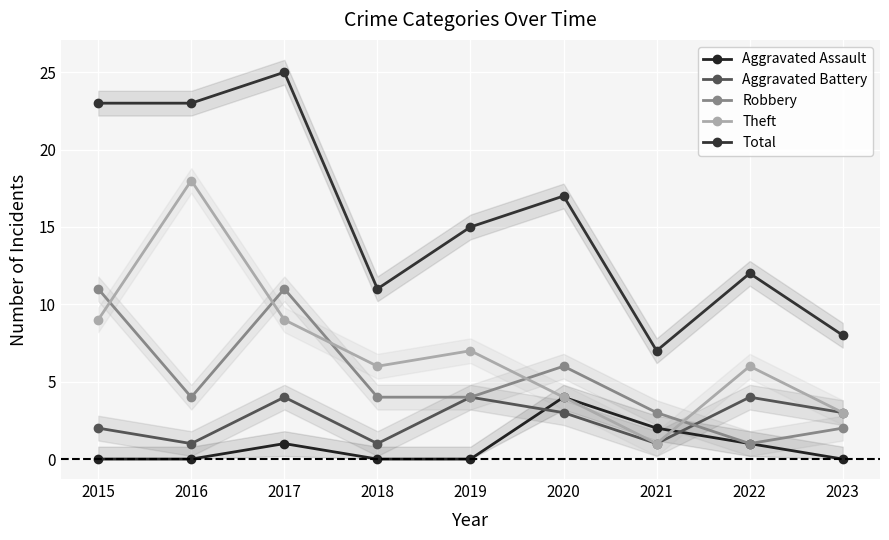

What is the lowest value of the Theft series?

1